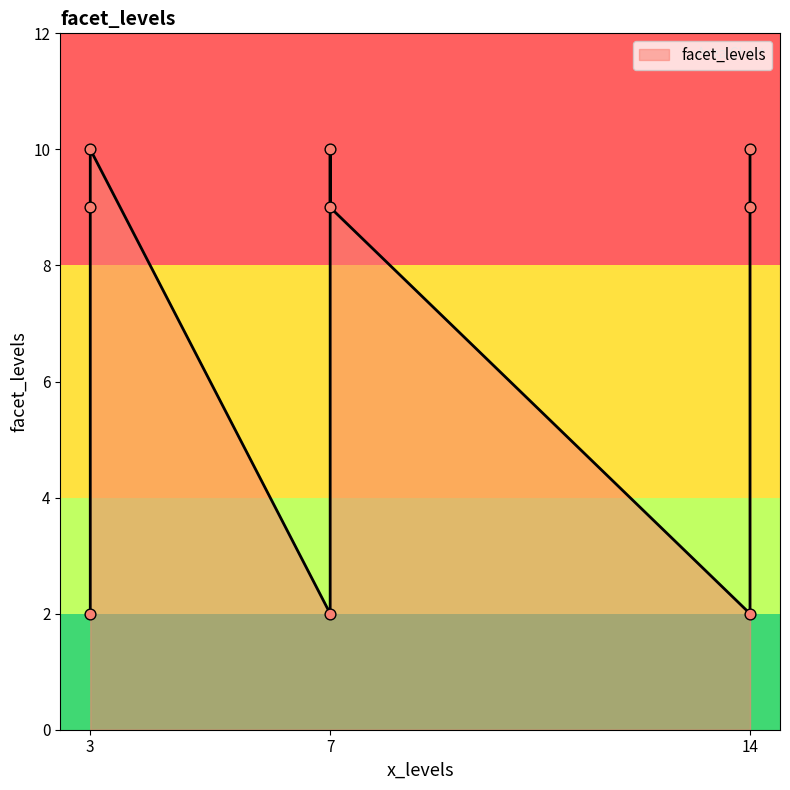

Which has a higher value, 3 or 3?

3